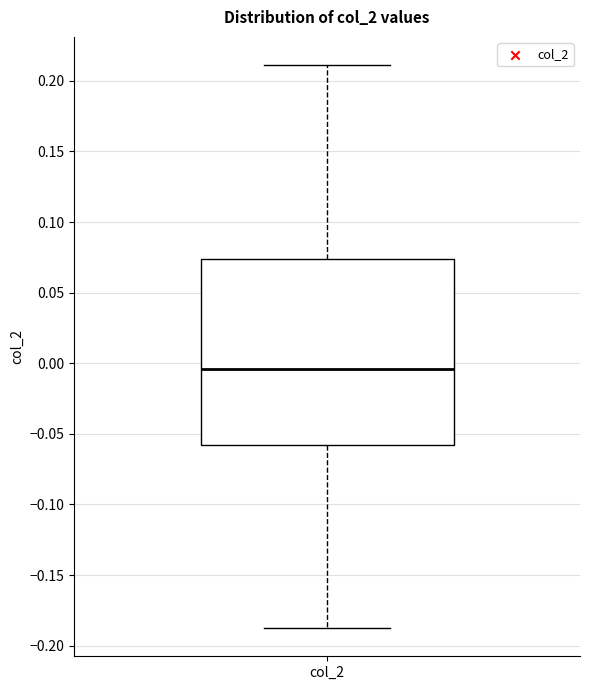

Where does the lower whisker of the box for col_2 end on the y-axis? The values are not printed on the chart, so give them approximately, as read against the axis.

-0.190